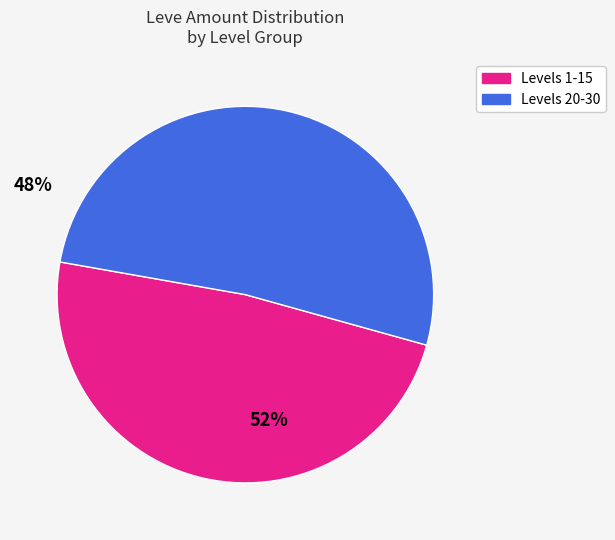

How many slices are in this pie chart?

2